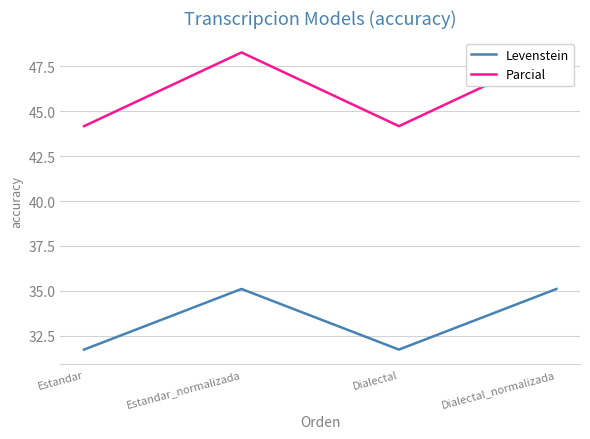

At how many categories does at least one series exceed 46?

2